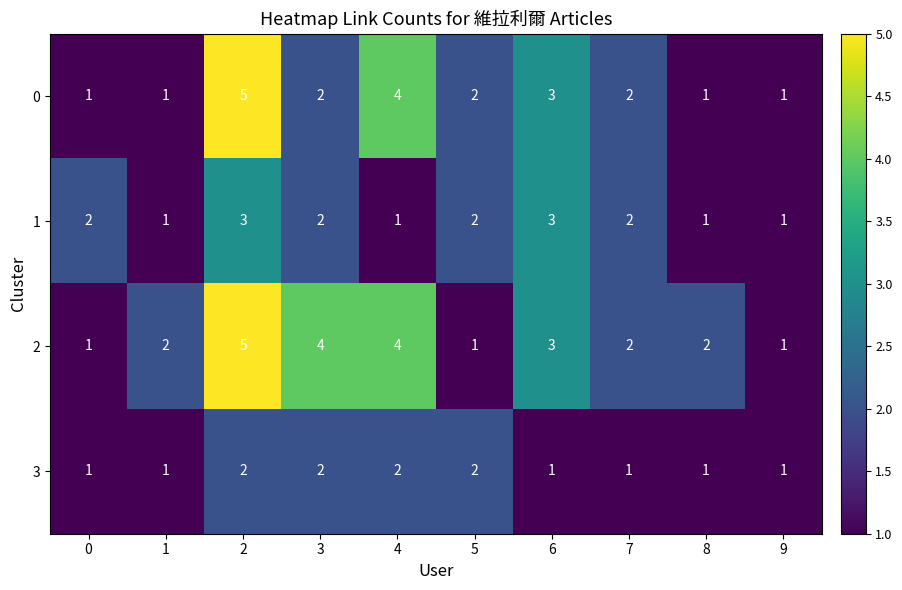

What is the difference between the highest and lowest values at 4?

3